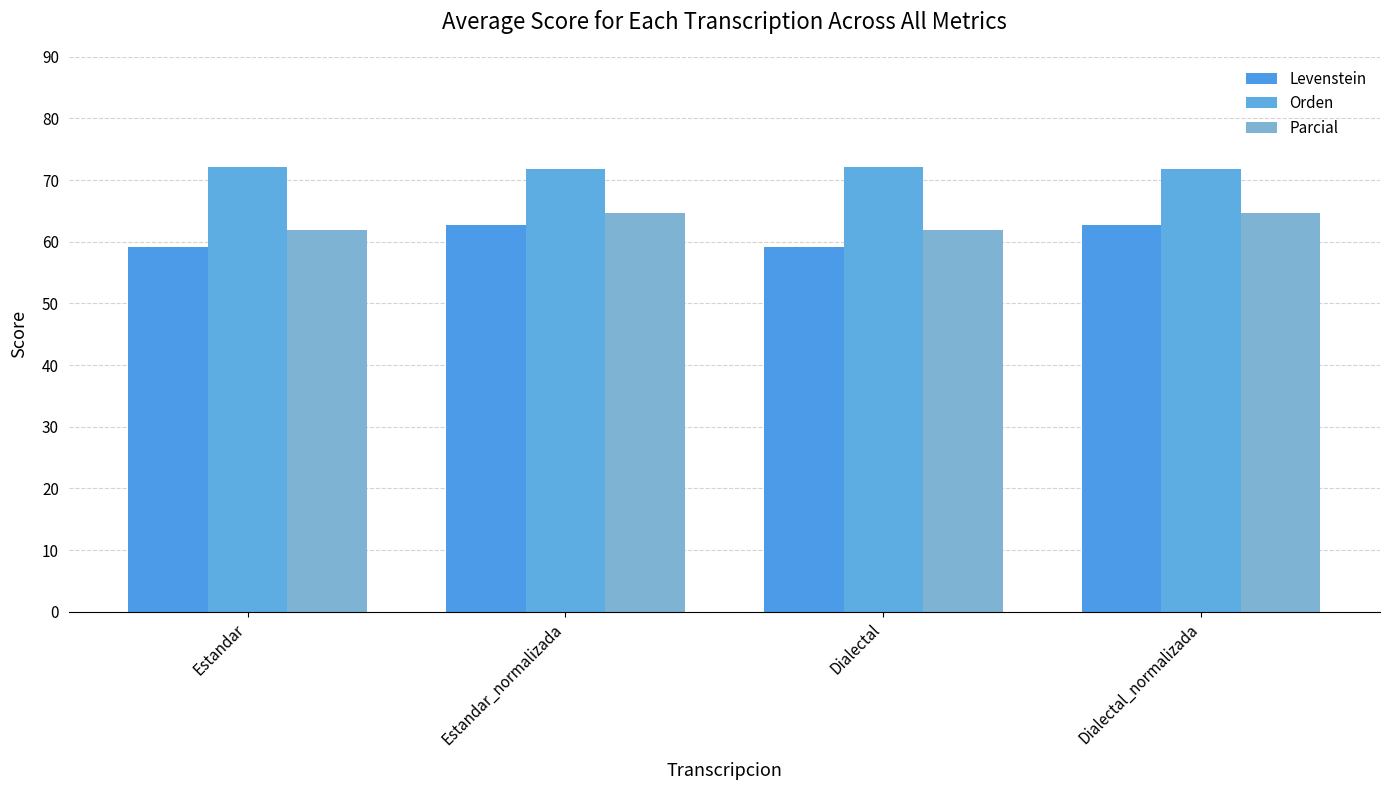

Where does the Orden series first go above 72?

Estandar